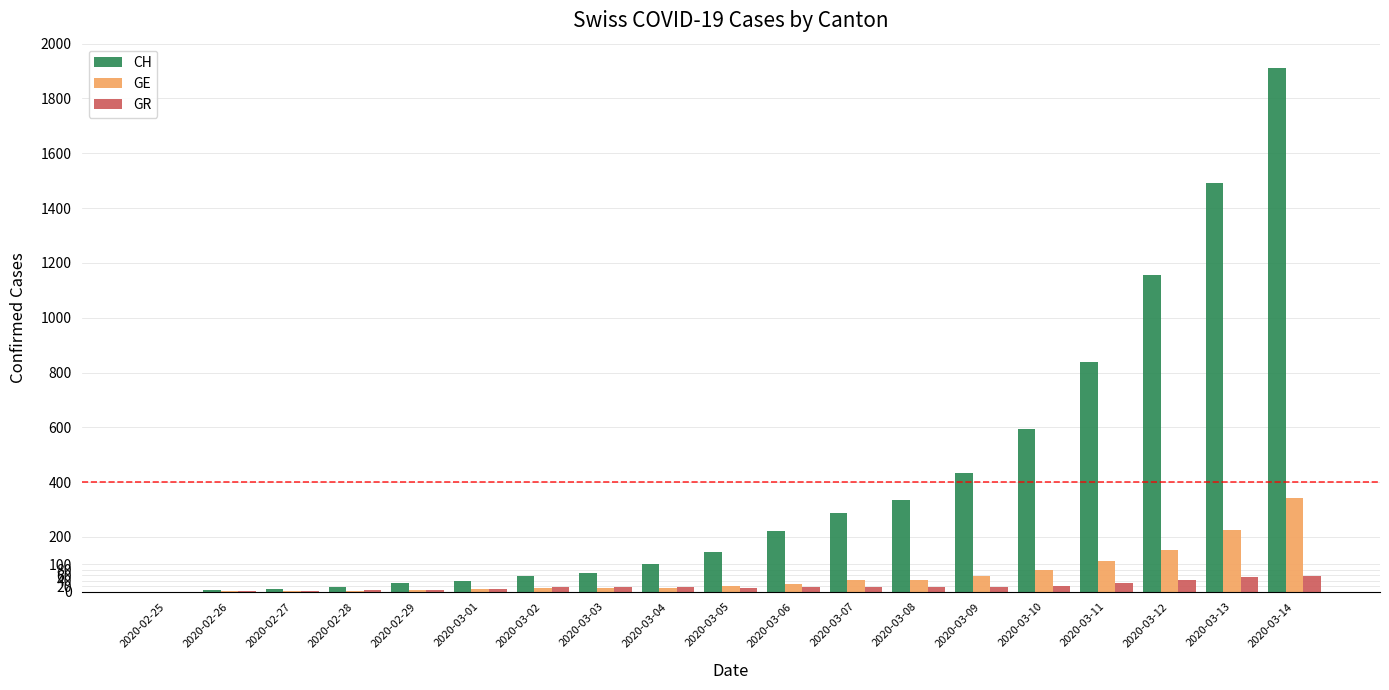

Which series has the largest total across all categories?

CH